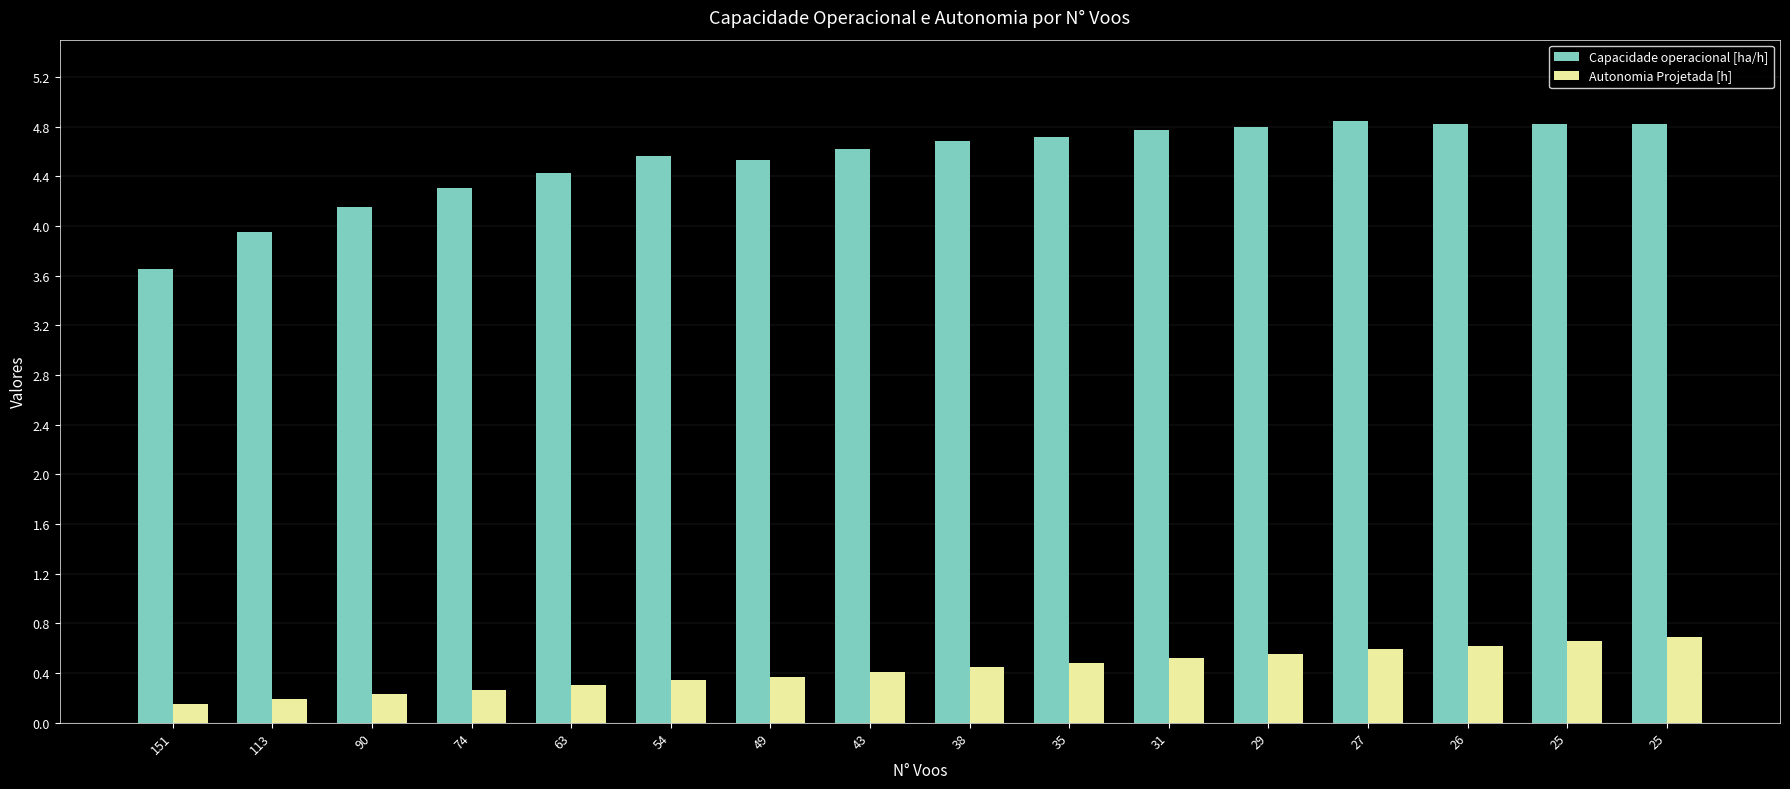

How many groups of bars are there?

16